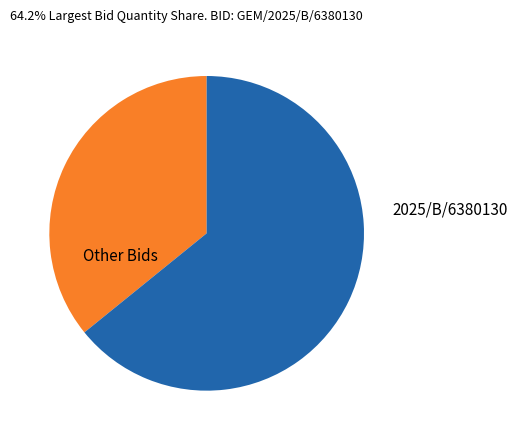

Count the number of slices in the pie.

2